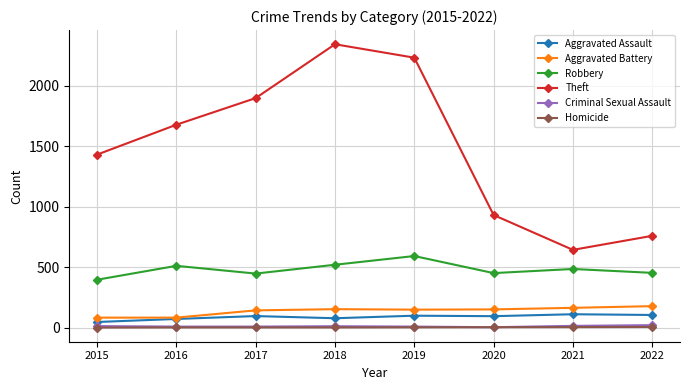

What is the total value across all series at 2020?

1630